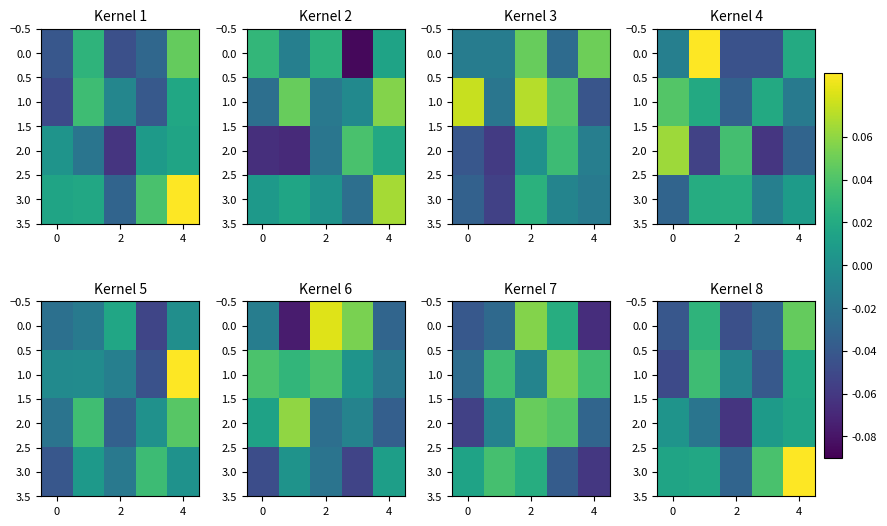

Which category has the lowest value in the 0.0 series?

2